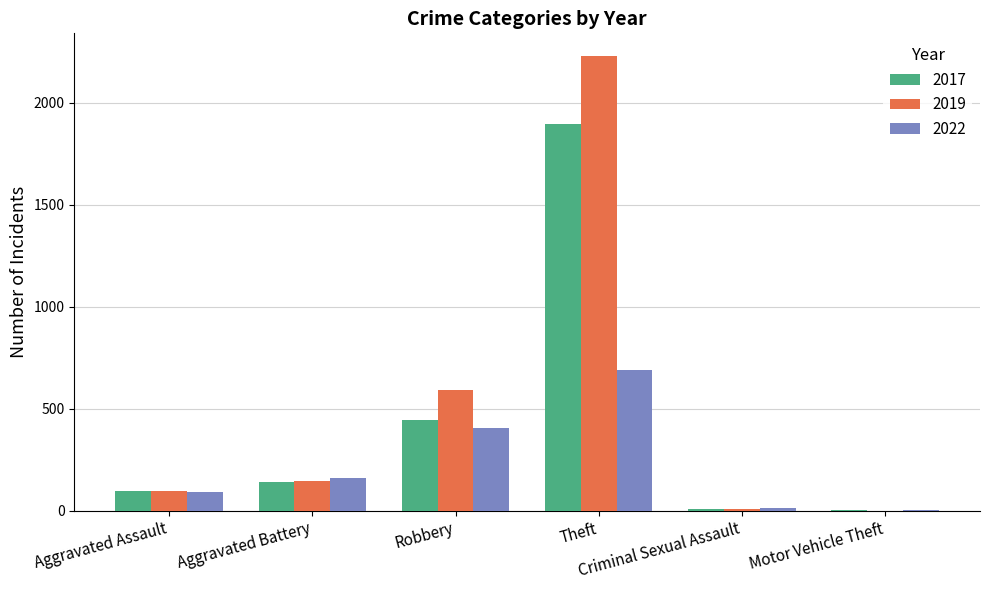

Which series has the largest total across all categories?

2019